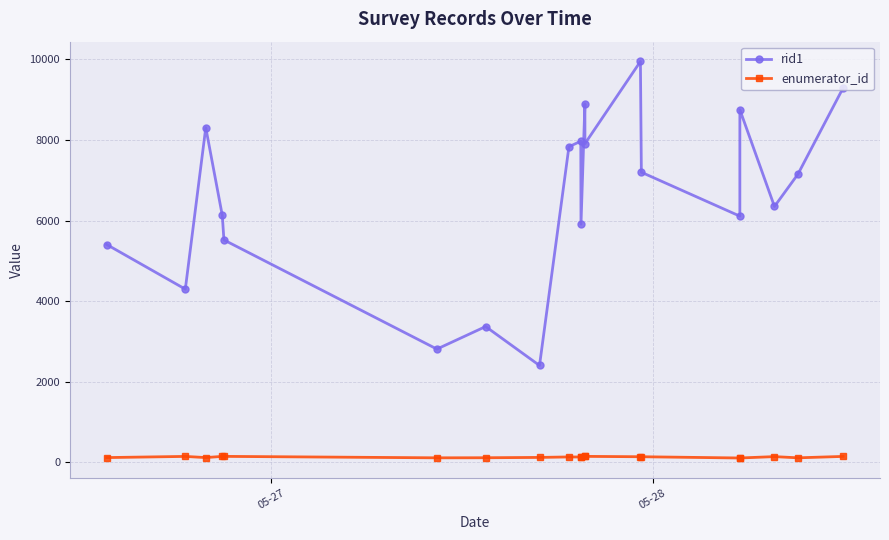

Which series has the largest range (max minus min)?

rid1